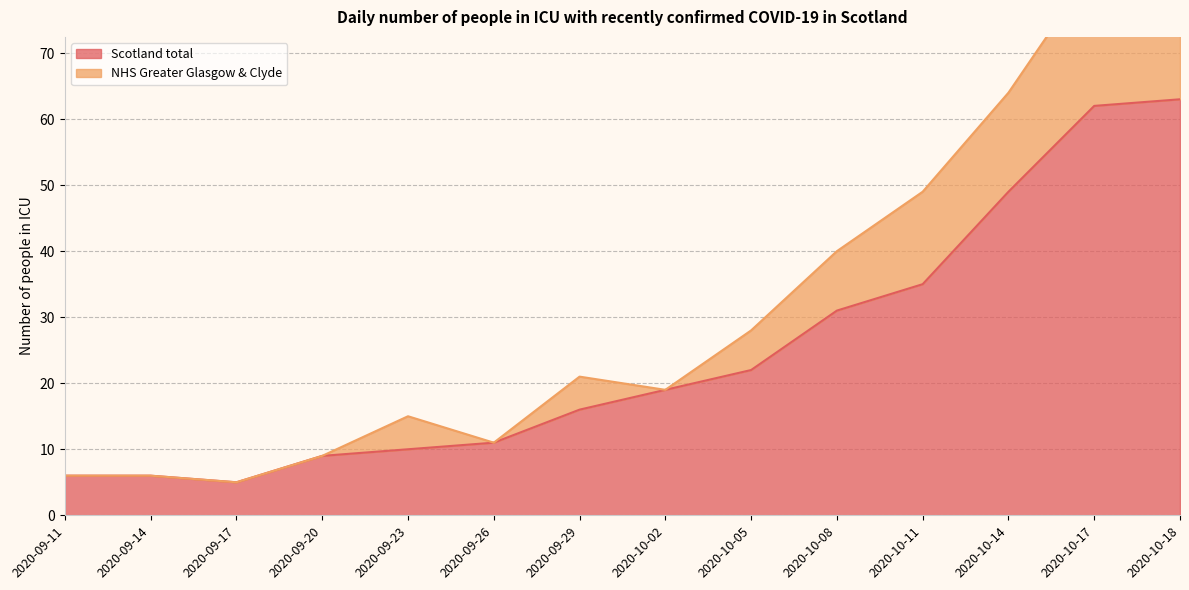

How many lines are shown in the chart?

2